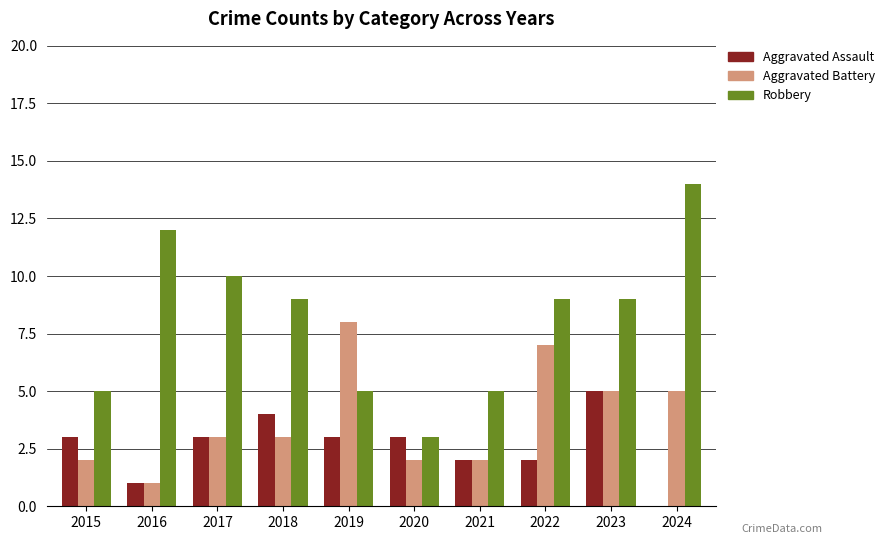

Does the chart contain stacked bars?

No